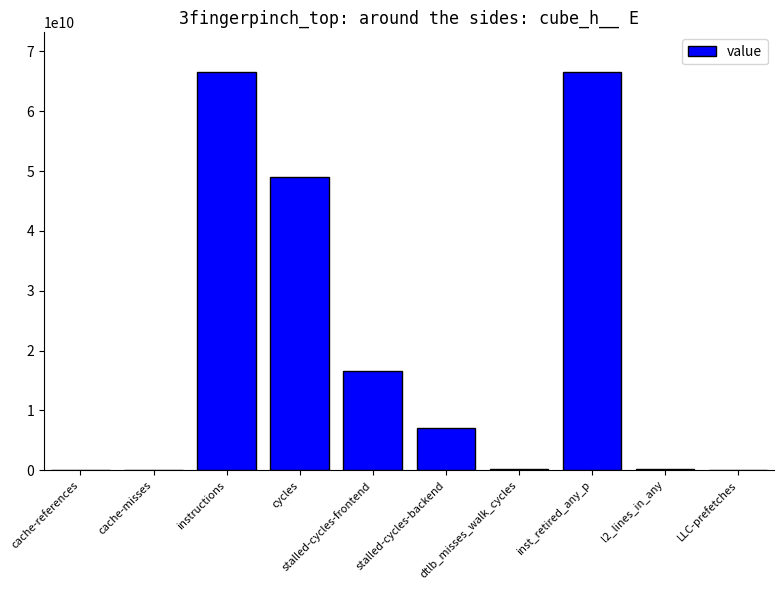

Where is the data nearest to the value 33275530904?

cycles